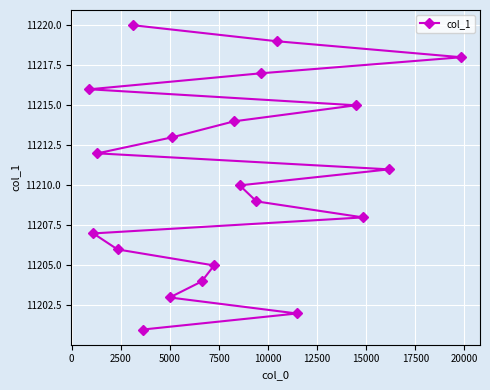

What is the difference between the second highest and second lowest values?

17